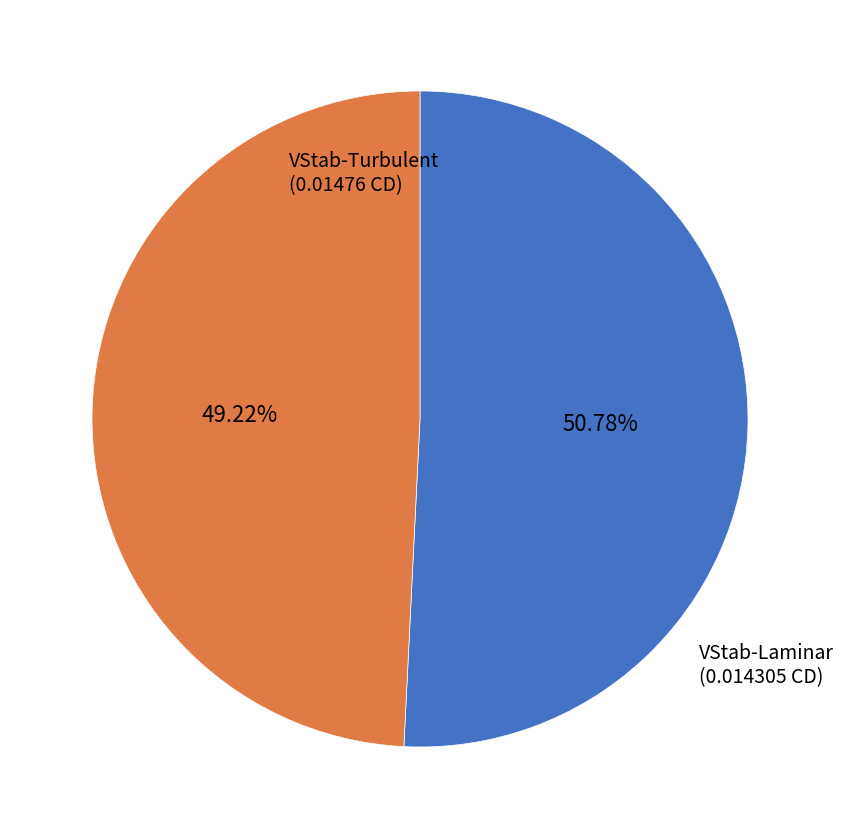

Is there any slice that represents more than half of the pie?

Yes